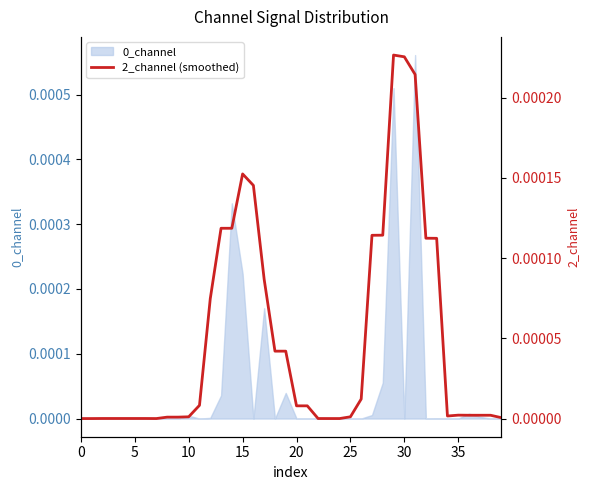

Is it true that 0_channel equals 0.0 at 30?

True